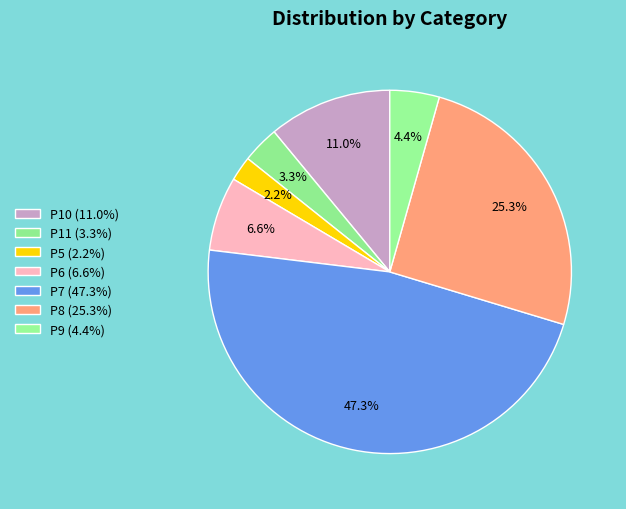

How many segments does this pie chart have?

7